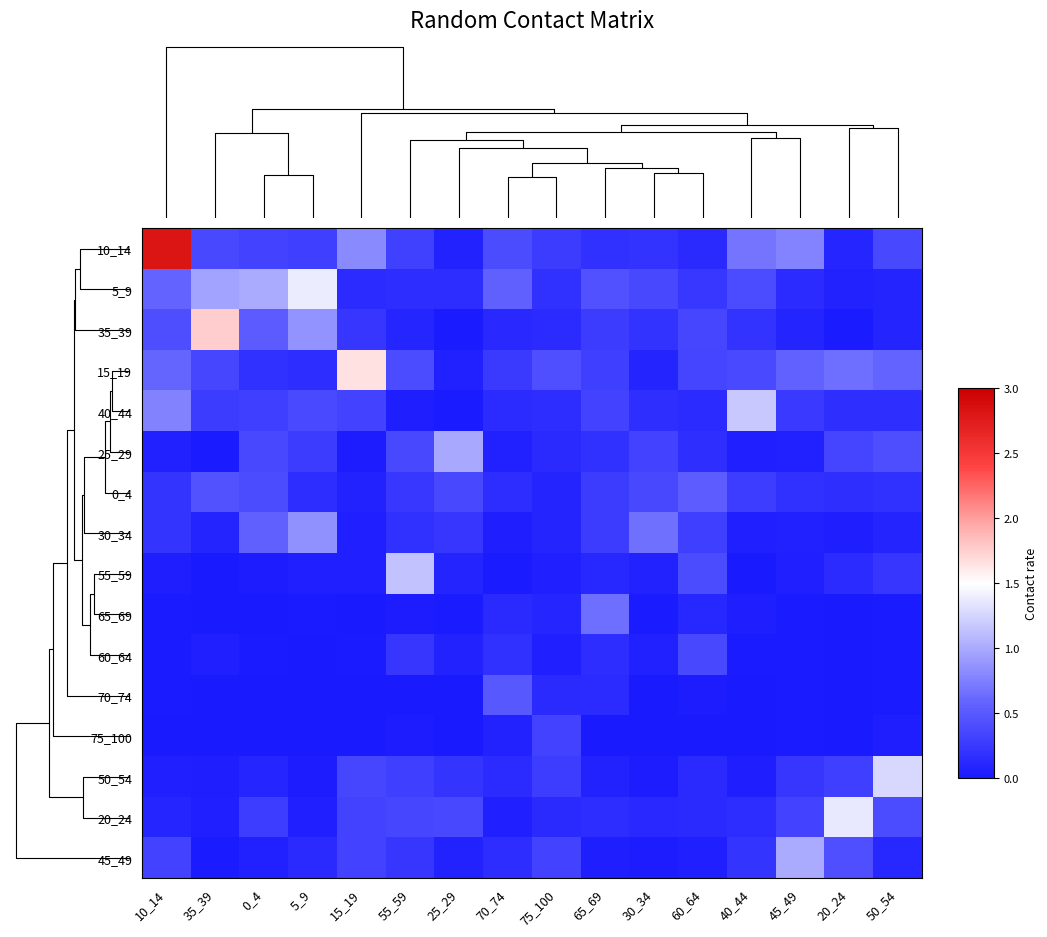

Reading left to right, list all the values displayed in this chart.

10_14: 10_14=2.8	35_39=0.4	0_4=0.3	5_9=0.3	15_19=0.8	55_59=0.3	25_29=0.1	70_74=0.4	75_100=0.3	65_69=0.2	30_34=0.2	60_64=0.1	40_44=0.7	45_49=0.8	20_24=0.1	50_54=0.4
5_9: 10_14=0.6	35_39=1.0	0_4=1.0	5_9=1.4	15_19=0.1	55_59=0.2	25_29=0.2	70_74=0.6	75_100=0.2	65_69=0.4	30_34=0.4	60_64=0.2	40_44=0.4	45_49=0.1	20_24=0.1	50_54=0.1
35_39: 10_14=0.4	35_39=1.8	0_4=0.5	5_9=0.9	15_19=0.2	55_59=0.1	25_29=0.0	70_74=0.1	75_100=0.1	65_69=0.3	30_34=0.2	60_64=0.4	40_44=0.2	45_49=0.1	20_24=0.0	50_54=0.1
15_19: 10_14=0.6	35_39=0.4	0_4=0.2	5_9=0.2	15_19=1.7	55_59=0.4	25_29=0.1	70_74=0.3	75_100=0.4	65_69=0.3	30_34=0.1	60_64=0.3	40_44=0.4	45_49=0.6	20_24=0.6	50_54=0.6
40_44: 10_14=0.8	35_39=0.3	0_4=0.3	5_9=0.4	15_19=0.3	55_59=0.0	25_29=0.0	70_74=0.1	75_100=0.2	65_69=0.3	30_34=0.2	60_64=0.1	40_44=1.2	45_49=0.3	20_24=0.2	50_54=0.2
25_29: 10_14=0.1	35_39=0.0	0_4=0.4	5_9=0.3	15_19=0.0	55_59=0.4	25_29=1.0	70_74=0.1	75_100=0.1	65_69=0.2	30_34=0.3	60_64=0.2	40_44=0.0	45_49=0.1	20_24=0.3	50_54=0.4
0_4: 10_14=0.2	35_39=0.5	0_4=0.4	5_9=0.2	15_19=0.1	55_59=0.2	25_29=0.4	70_74=0.2	75_100=0.1	65_69=0.3	30_34=0.4	60_64=0.5	40_44=0.3	45_49=0.2	20_24=0.2	50_54=0.2
30_34: 10_14=0.2	35_39=0.1	0_4=0.6	5_9=0.9	15_19=0.1	55_59=0.2	25_29=0.2	70_74=0.0	75_100=0.1	65_69=0.3	30_34=0.7	60_64=0.3	40_44=0.1	45_49=0.1	20_24=0.0	50_54=0.1
55_59: 10_14=0.0	35_39=0.0	0_4=0.0	5_9=0.1	15_19=0.1	55_59=1.1	25_29=0.1	70_74=0.0	75_100=0.1	65_69=0.1	30_34=0.1	60_64=0.4	40_44=0.0	45_49=0.1	20_24=0.1	50_54=0.2
65_69: 10_14=0.0	35_39=0.0	0_4=0.0	5_9=0.0	15_19=0.0	55_59=0.0	25_29=0.0	70_74=0.1	75_100=0.1	65_69=0.7	30_34=0.0	60_64=0.1	40_44=0.0	45_49=0.0	20_24=0.0	50_54=0.0
60_64: 10_14=0.0	35_39=0.1	0_4=0.0	5_9=0.0	15_19=0.0	55_59=0.2	25_29=0.1	70_74=0.2	75_100=0.1	65_69=0.2	30_34=0.1	60_64=0.4	40_44=0.0	45_49=0.0	20_24=0.0	50_54=0.0
70_74: 10_14=0.0	35_39=0.0	0_4=0.0	5_9=0.0	15_19=0.0	55_59=0.0	25_29=0.0	70_74=0.5	75_100=0.1	65_69=0.1	30_34=0.0	60_64=0.0	40_44=0.0	45_49=0.0	20_24=0.0	50_54=0.0
75_100: 10_14=0.0	35_39=0.0	0_4=0.0	5_9=0.0	15_19=0.0	55_59=0.0	25_29=0.0	70_74=0.1	75_100=0.3	65_69=0.0	30_34=0.0	60_64=0.0	40_44=0.0	45_49=0.0	20_24=0.0	50_54=0.0
50_54: 10_14=0.0	35_39=0.0	0_4=0.1	5_9=0.0	15_19=0.4	55_59=0.3	25_29=0.2	70_74=0.1	75_100=0.3	65_69=0.1	30_34=0.0	60_64=0.1	40_44=0.0	45_49=0.2	20_24=0.3	50_54=1.3
20_24: 10_14=0.1	35_39=0.1	0_4=0.3	5_9=0.1	15_19=0.3	55_59=0.4	25_29=0.4	70_74=0.1	75_100=0.1	65_69=0.2	30_34=0.1	60_64=0.1	40_44=0.2	45_49=0.3	20_24=1.4	50_54=0.4
45_49: 10_14=0.3	35_39=0.0	0_4=0.1	5_9=0.1	15_19=0.3	55_59=0.2	25_29=0.1	70_74=0.2	75_100=0.3	65_69=0.0	30_34=0.0	60_64=0.1	40_44=0.2	45_49=1.0	20_24=0.4	50_54=0.1